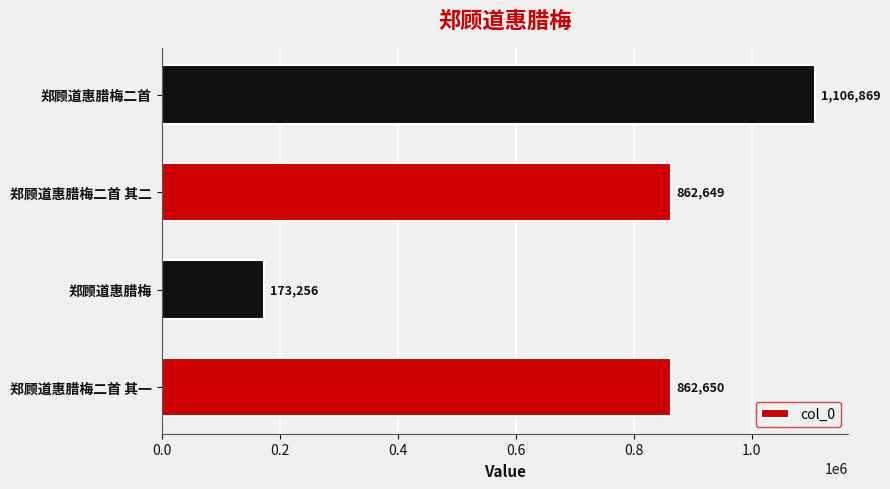

How many distinct data groups are displayed?

1